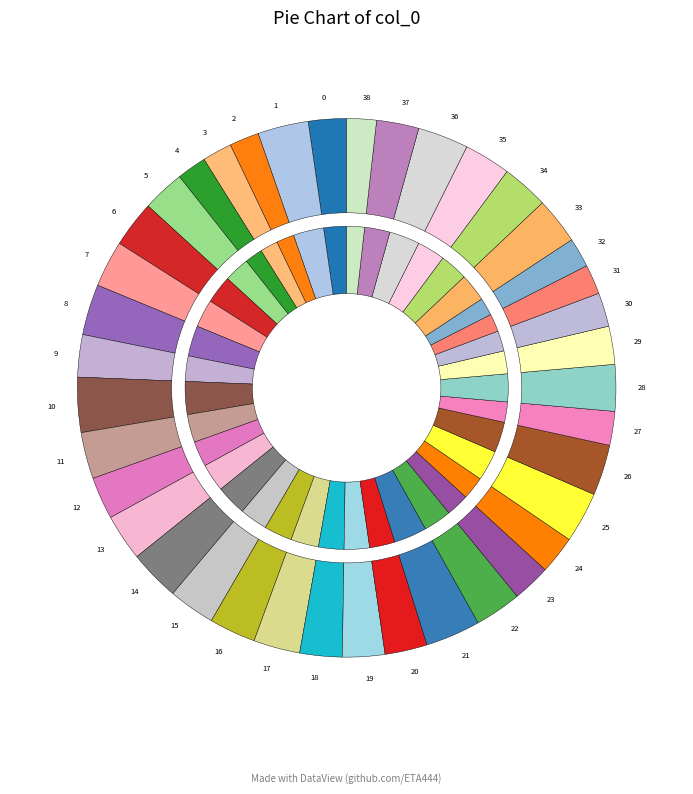

How much of the chart is everything except 30?

98.0%